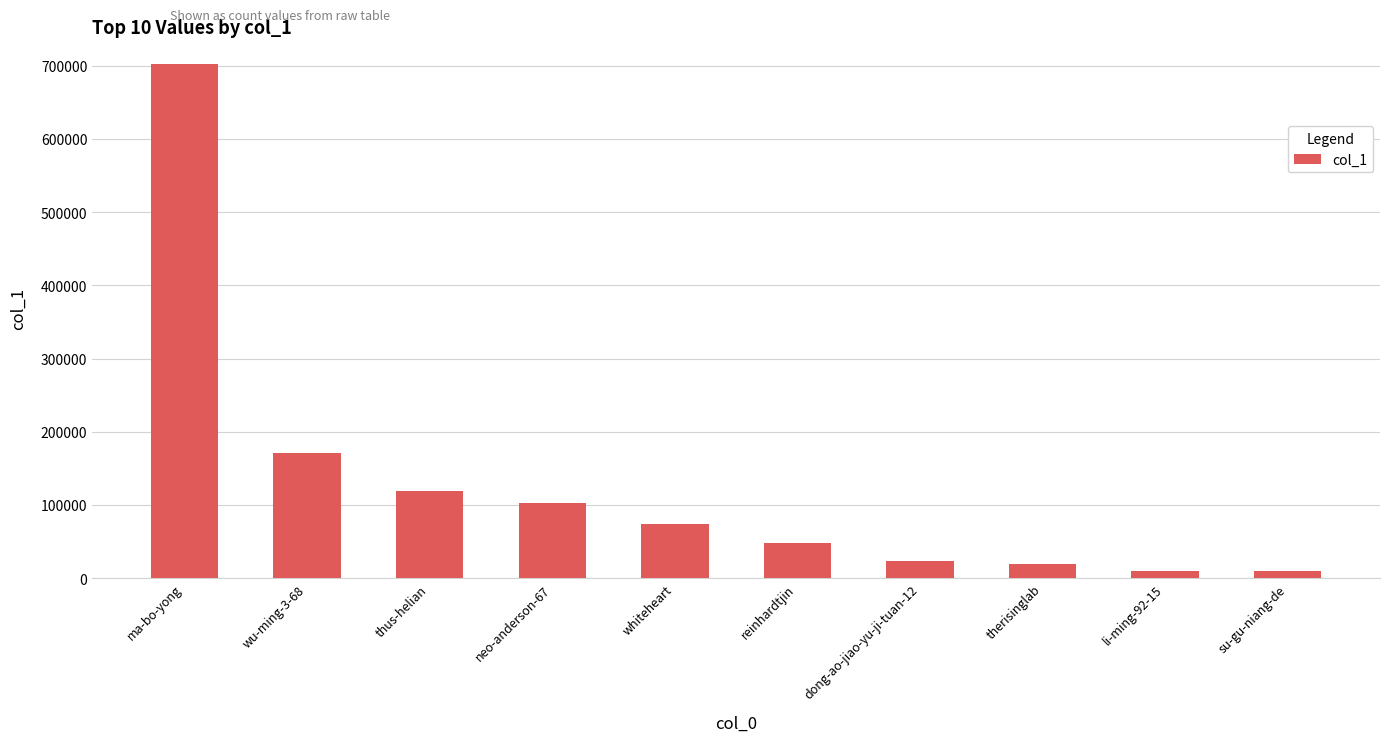

How many categories are shown in the chart?

10